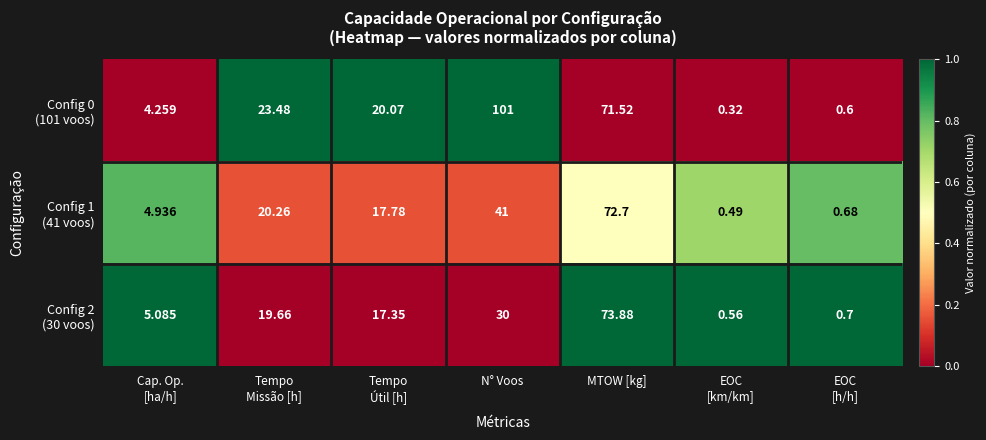

At which category is the sum across all series the highest?

MTOW [kg]